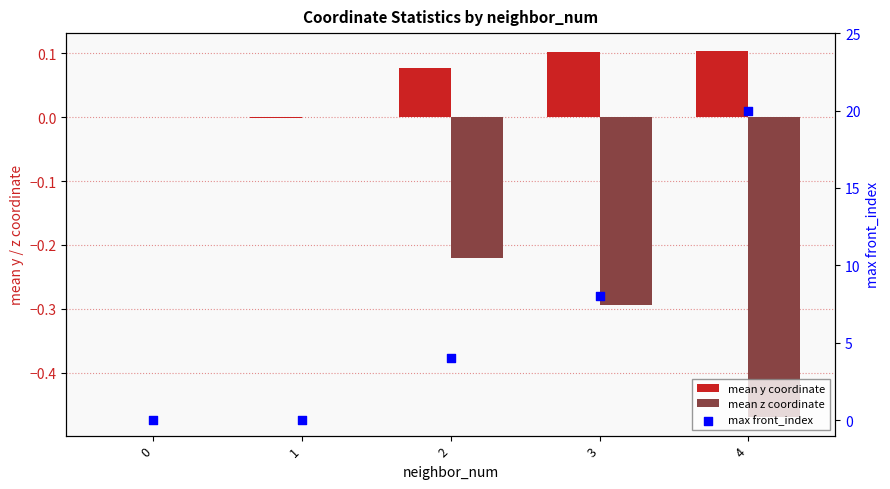

Which series has the widest spread of Y values?

max front_index